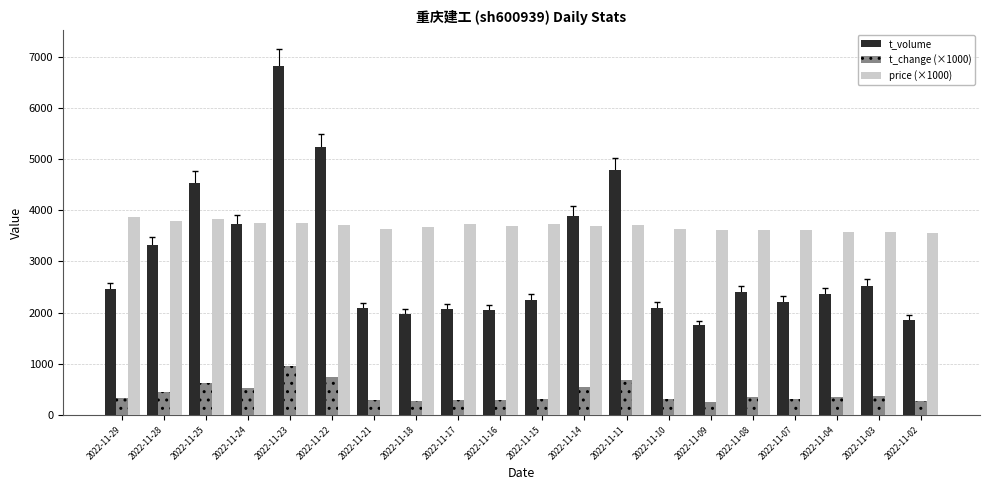

Where does the t_volume series first go above 2406?

2022-11-29